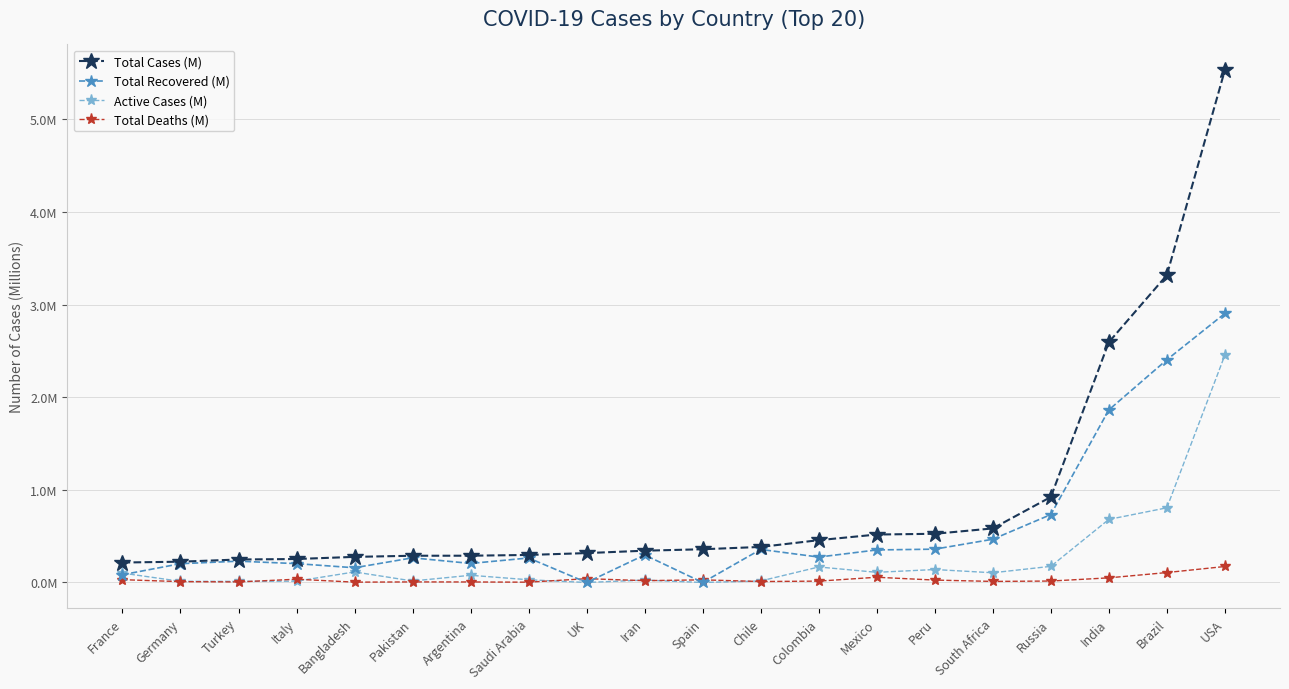

Is this an area chart (filled region under the line)?

No